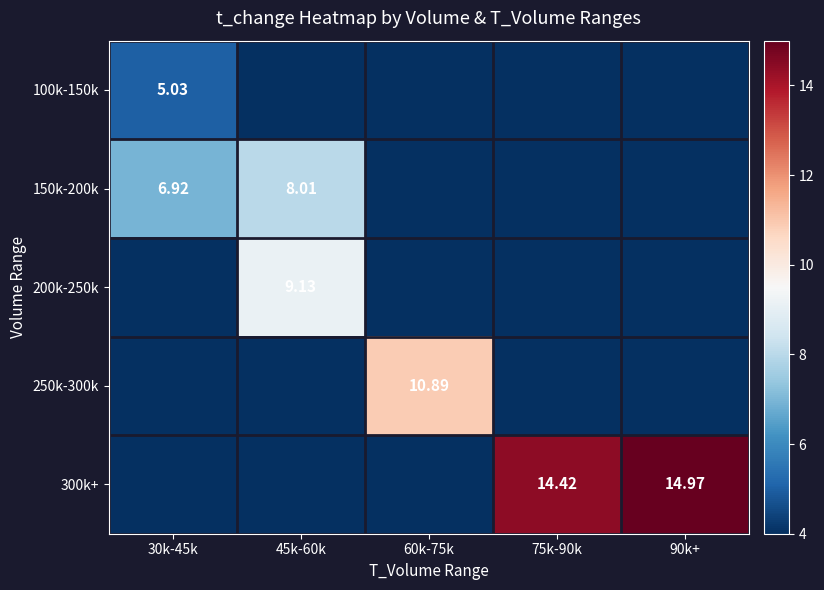

At how many categories does at least one series exceed 5?

5